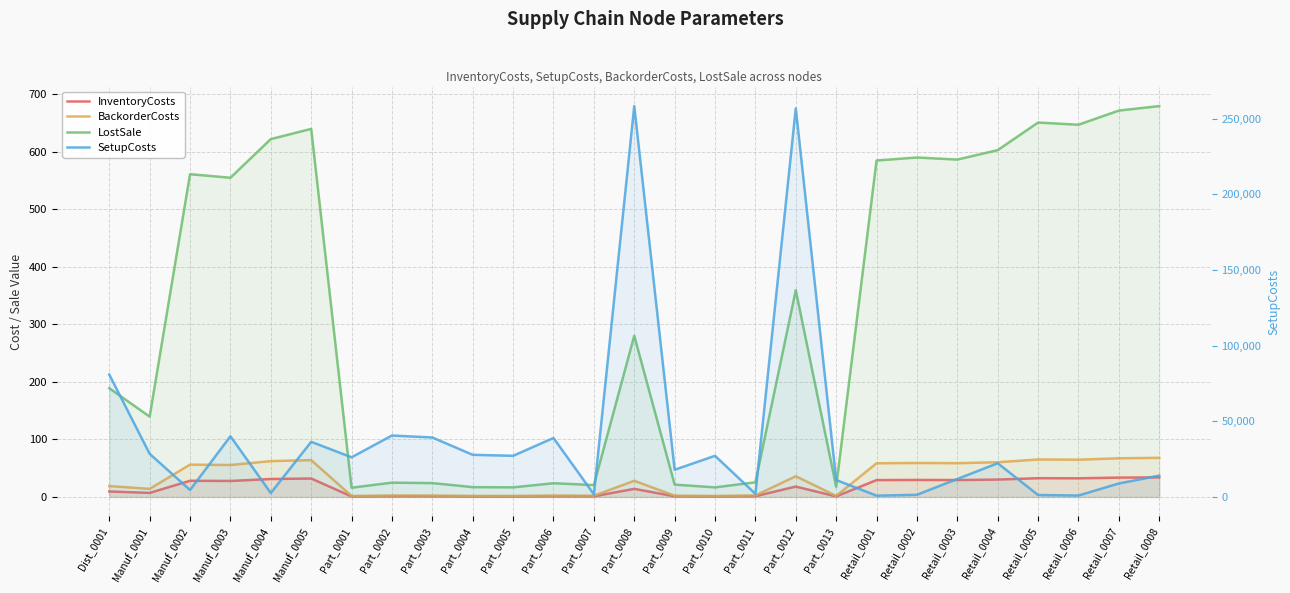

At how many categories does at least one series exceed 8247?

19